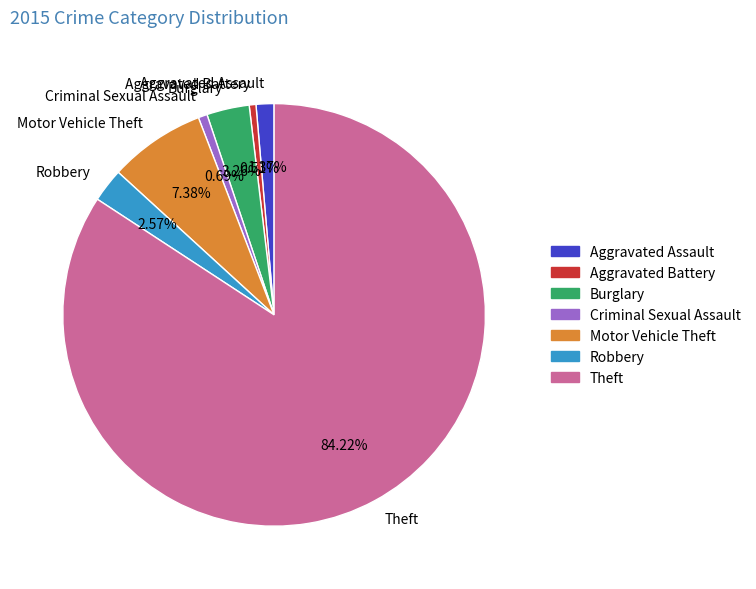

How many slices are in this pie chart?

7